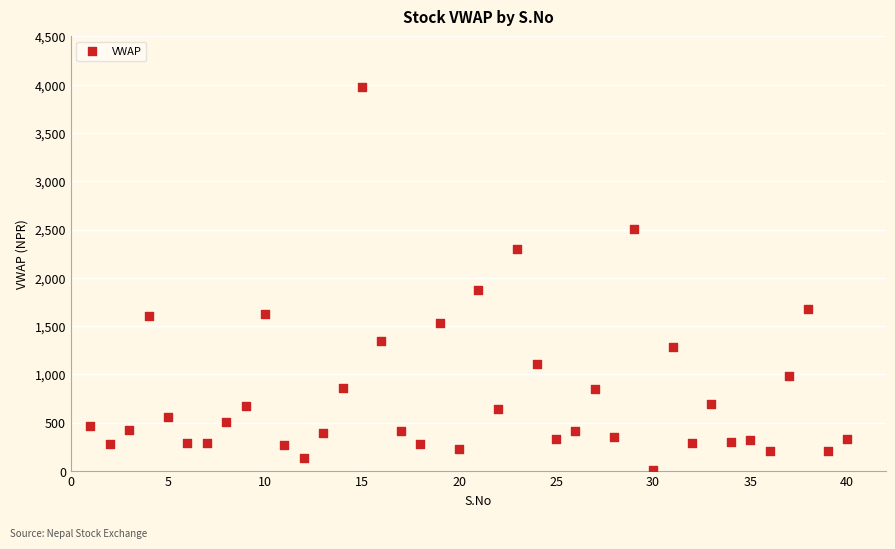

What is the range of X values (max minus min)?

39.0